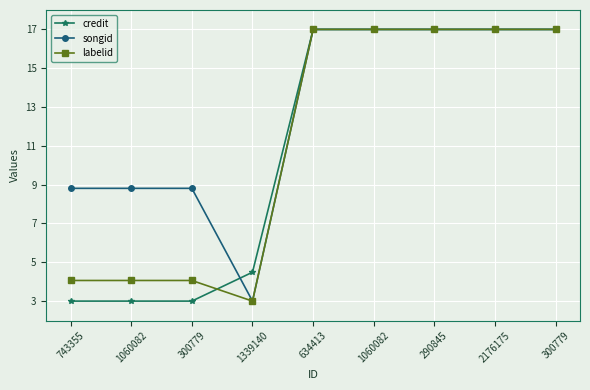

What are all the series names shown in the legend?

credit, songid, labelid